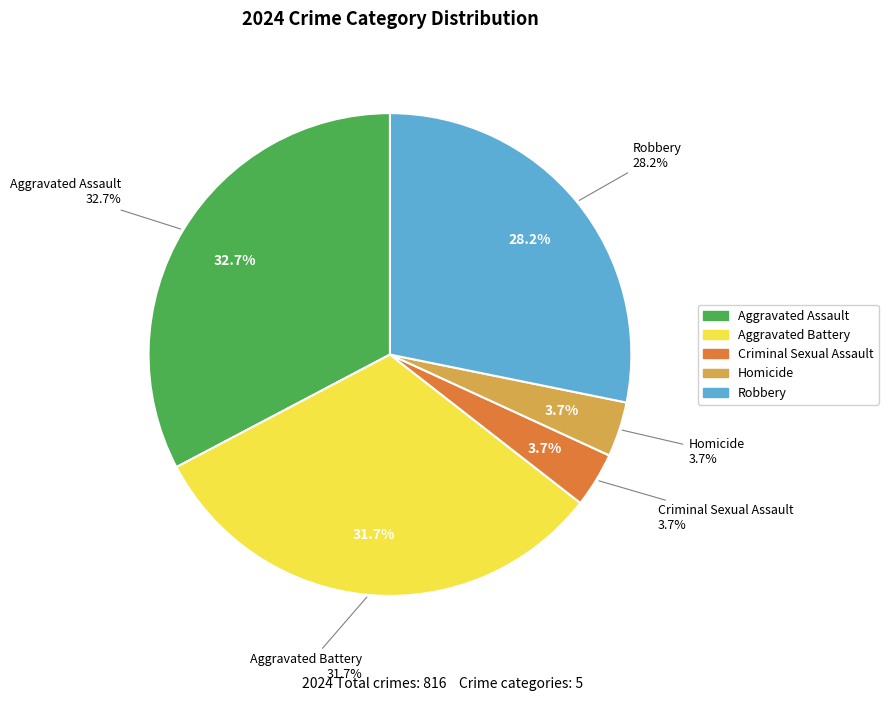

What is the smallest slice in the pie chart?

Criminal Sexual Assault